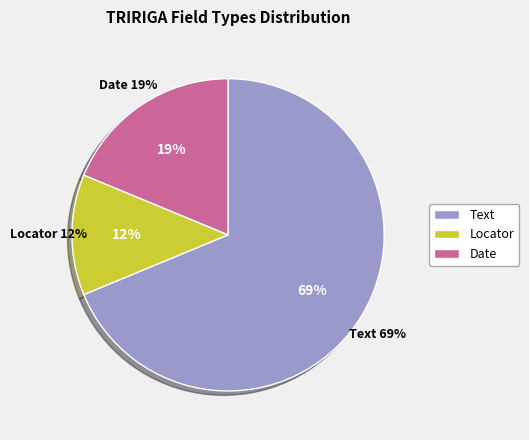

To the nearest percent, what percentage of the pie is Text?

69%